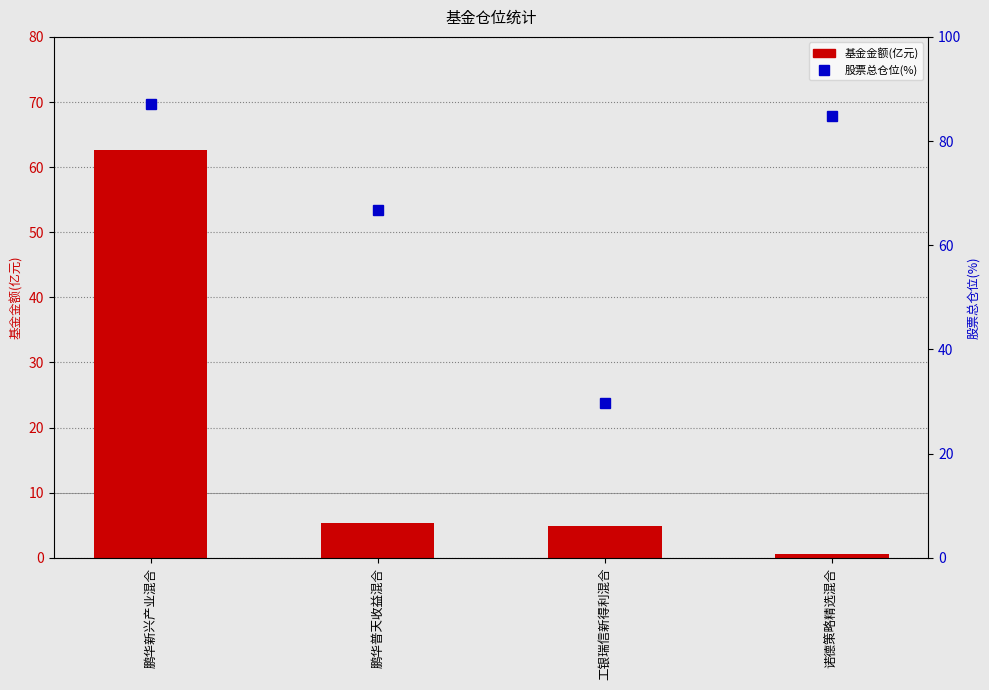

Reading left to right, extract all data points from this chart.

基金金额(亿元): 鹏华新兴产业混合=62.6	鹏华普天收益混合=5.3	工银瑞信新得利混合=4.9	诺德策略精选混合=0.6
股票总仓位(%): 鹏华新兴产业混合=87.1	鹏华普天收益混合=66.7	工银瑞信新得利混合=29.8	诺德策略精选混合=84.9